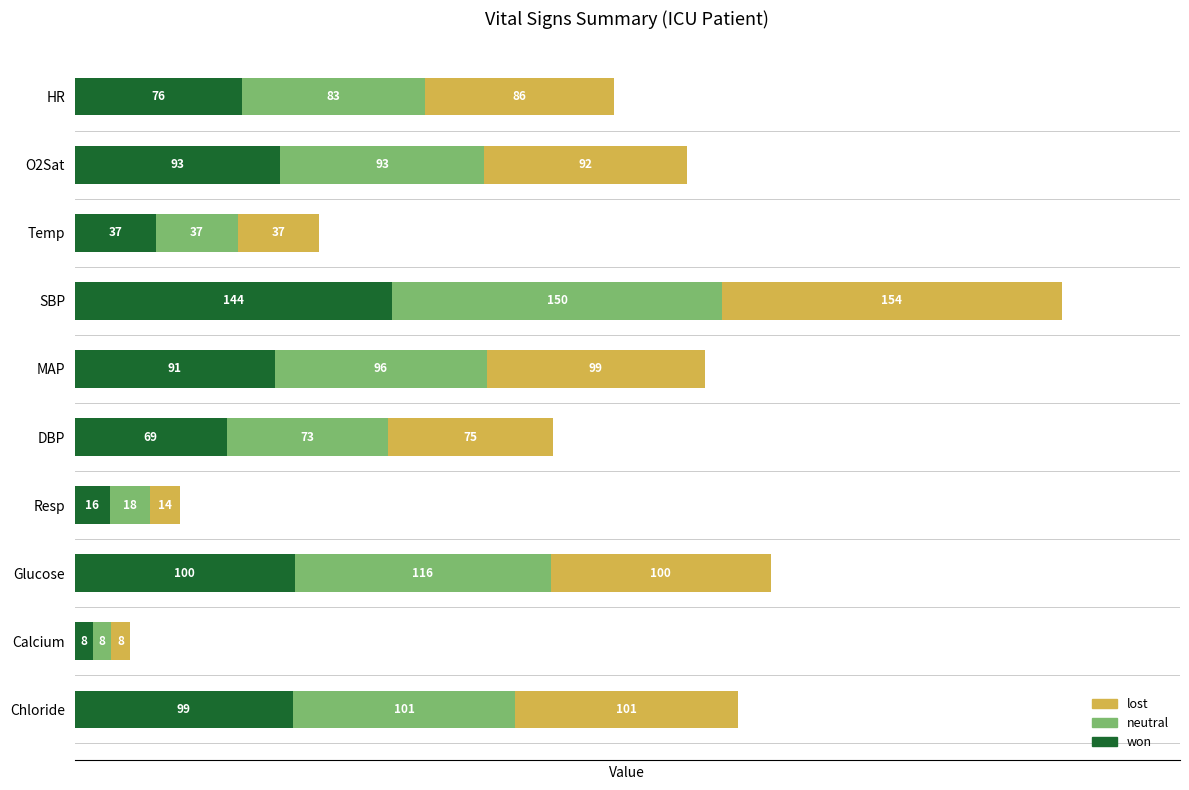

What is the difference between the won values at Resp and MAP?

75.0